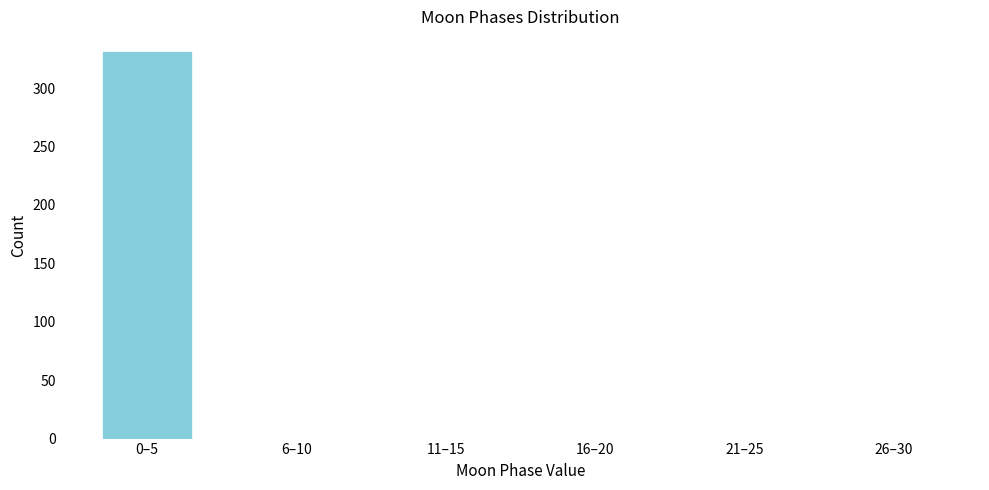

Reading right to left, list all the values displayed in this chart.

26–30=0	21–25=0	16–20=0	11–15=0	6–10=0	0–5=332